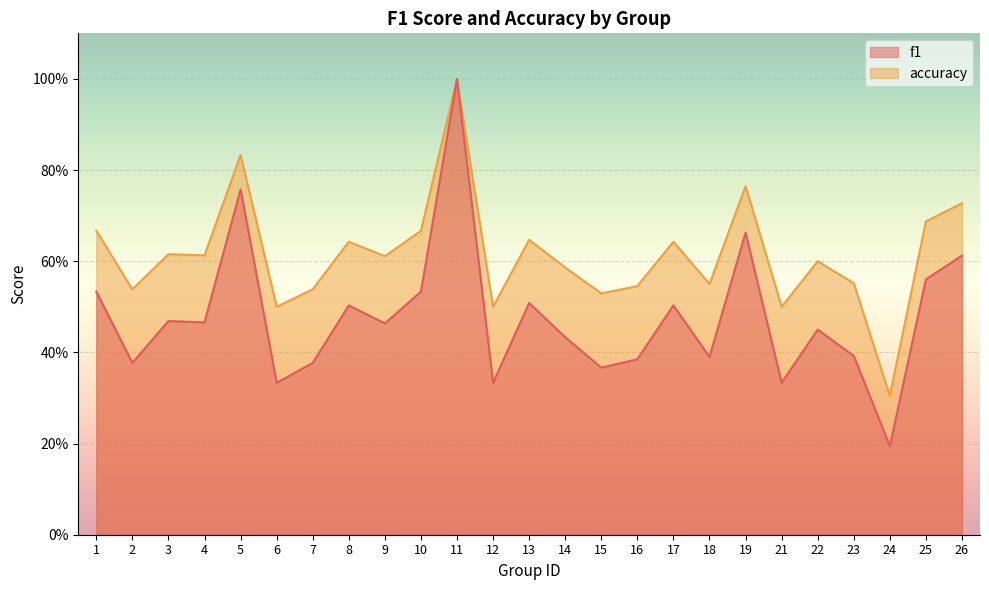

Reading right to left, list all the values displayed in this chart.

f1: 26=0.6	25=0.6	24=0.2	23=0.4	22=0.5	21=0.3	19=0.7	18=0.4	17=0.5	16=0.4	15=0.4	14=0.4	13=0.5	12=0.3	11=1.0	10=0.5	9=0.5	8=0.5	7=0.4	6=0.3	5=0.8	4=0.5	3=0.5	2=0.4	1=0.5
accuracy: 26=0.7	25=0.7	24=0.3	23=0.6	22=0.6	21=0.5	19=0.8	18=0.6	17=0.6	16=0.5	15=0.5	14=0.6	13=0.6	12=0.5	11=1.0	10=0.7	9=0.6	8=0.6	7=0.5	6=0.5	5=0.8	4=0.6	3=0.6	2=0.5	1=0.7